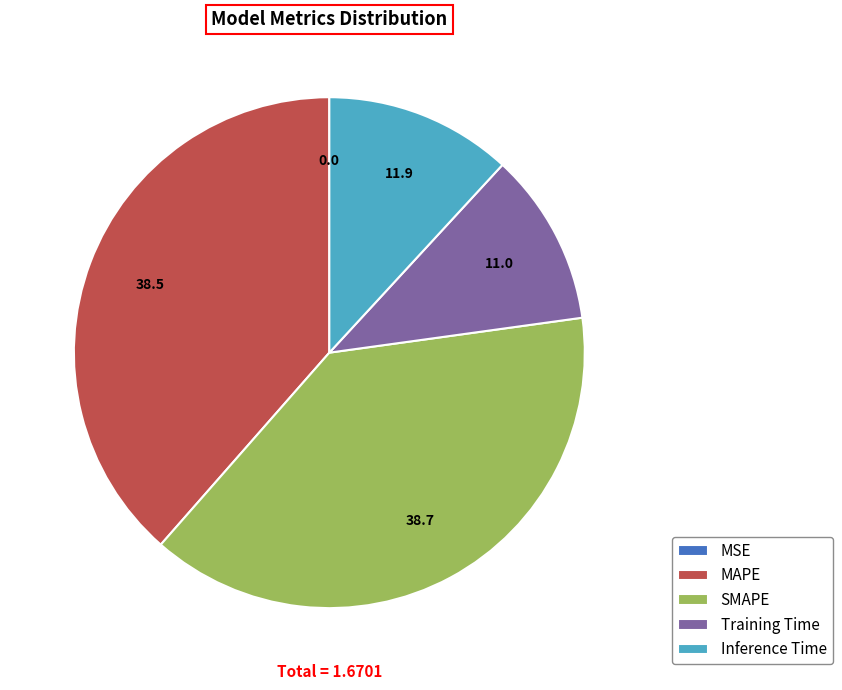

Is there a majority slice in this chart?

No